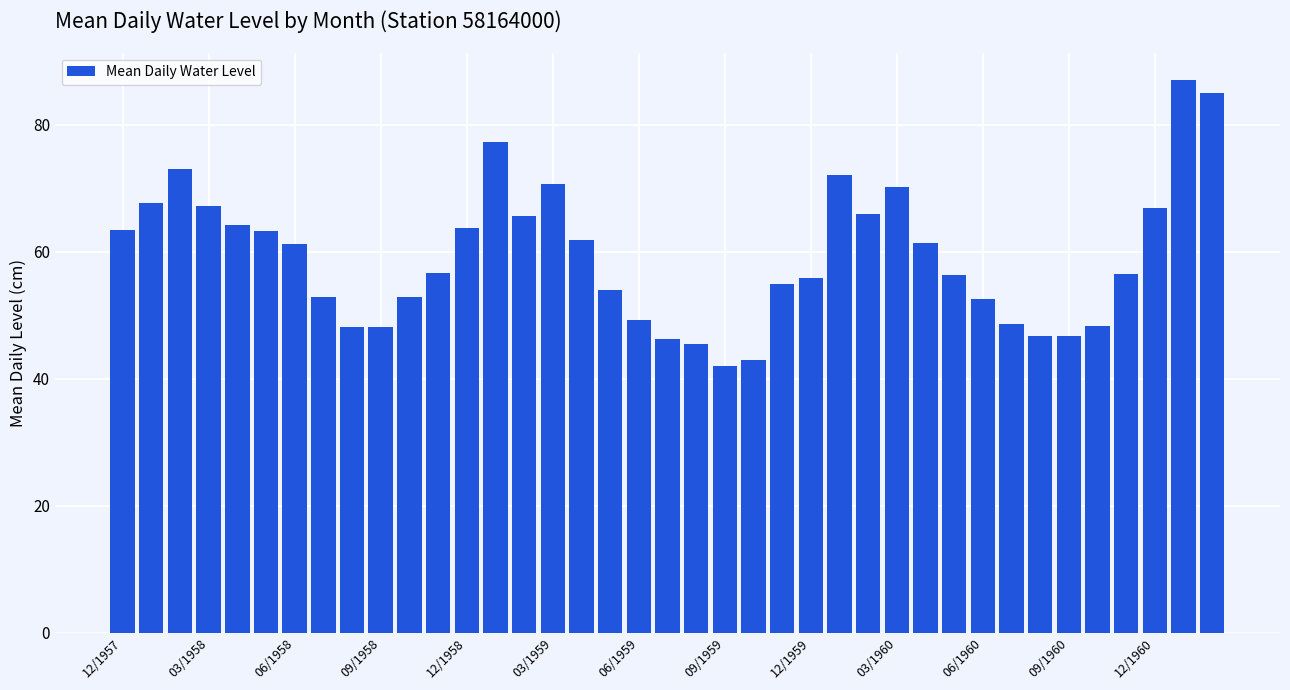

What is the minimum value shown in the chart?

42.1